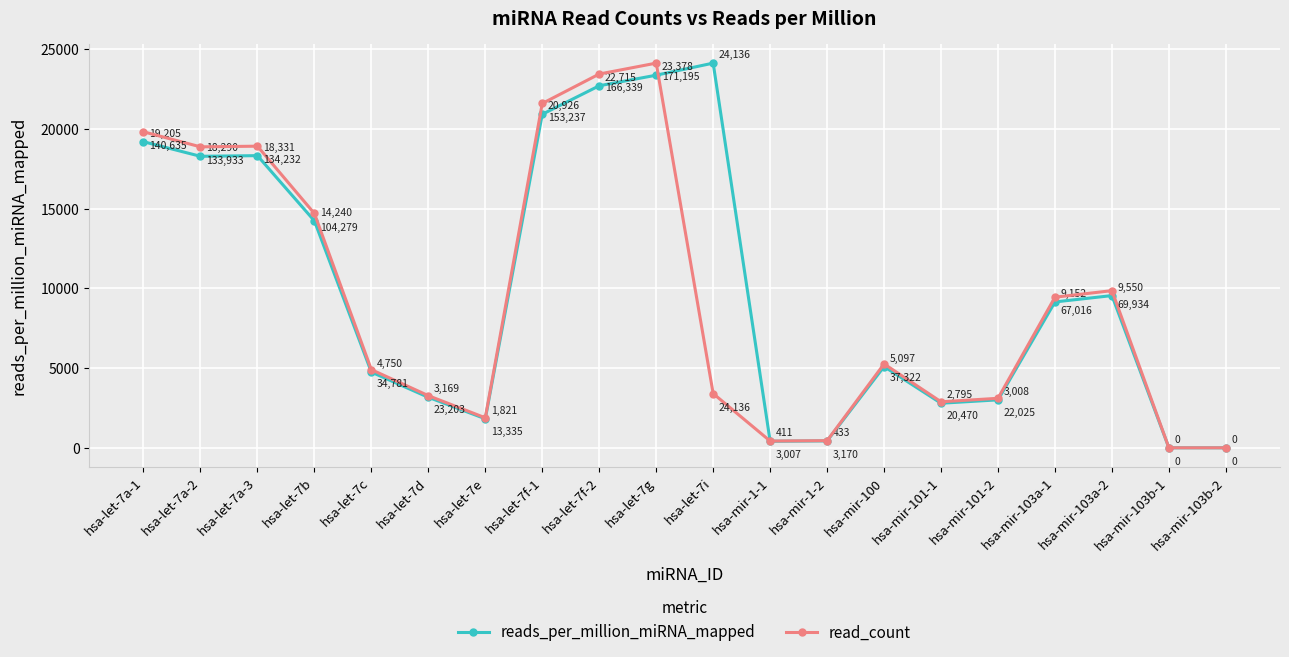

Which series changed the most between hsa-let-7i and hsa-mir-103a-1?

reads_per_million_miRNA_mapped